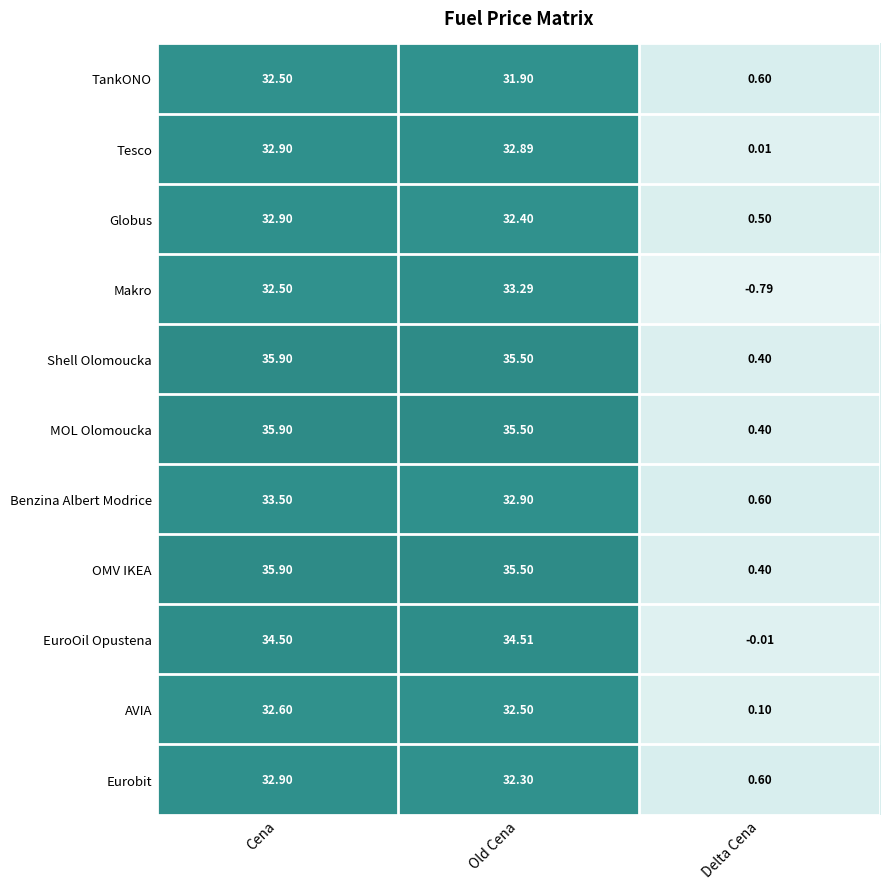

List the labels in order of Makro value, smallest first.

Delta Cena, Cena, Old Cena